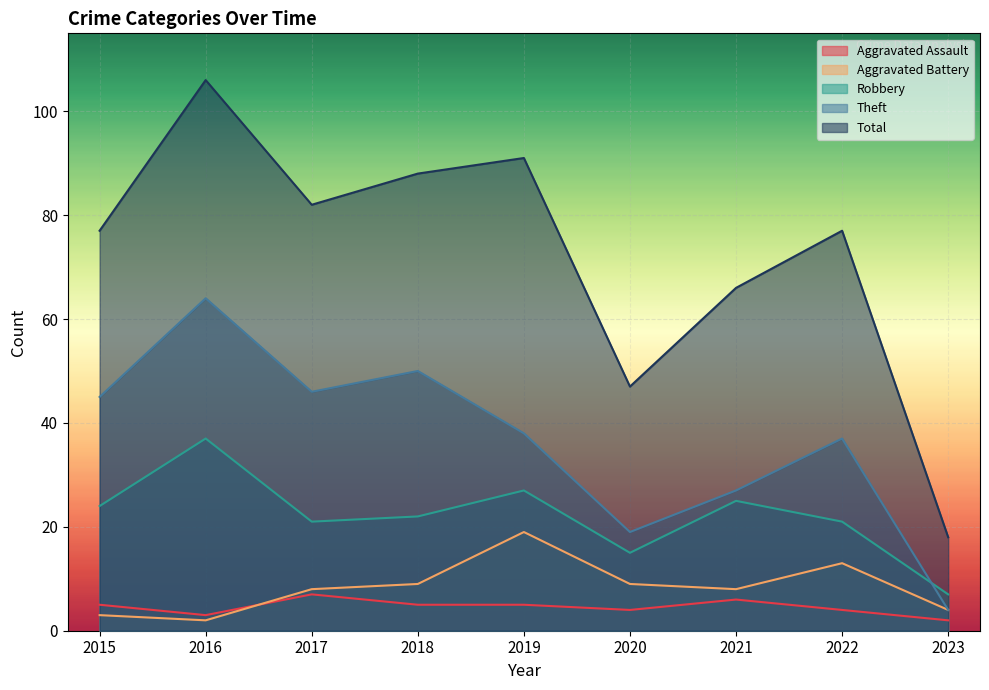

What are all the series names shown in the legend?

Aggravated Assault, Aggravated Battery, Robbery, Theft, Total